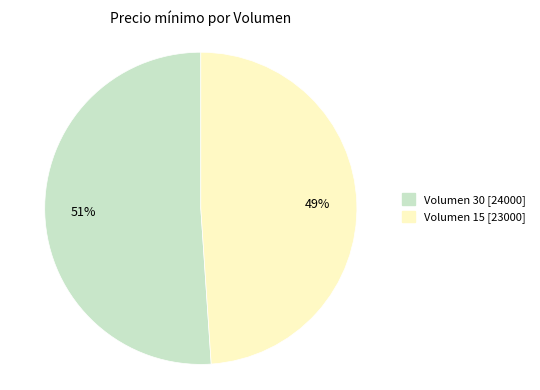

Do Volumen 30 and Volumen 15 together represent more than half of the pie?

Yes